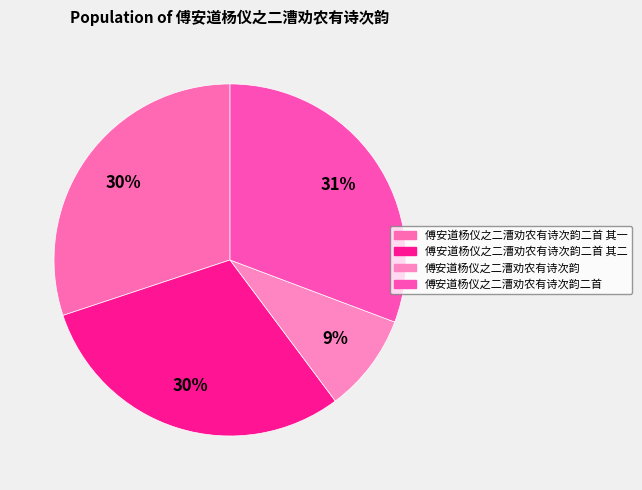

Count the number of slices in the pie.

4